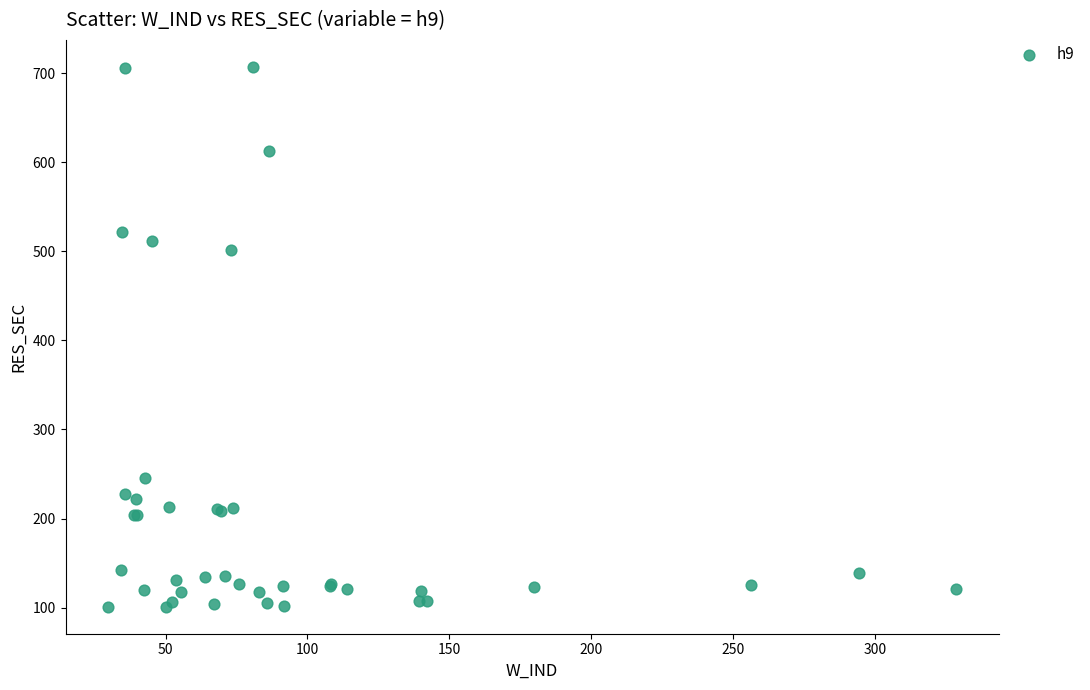

What Y value in the scatter plot is closest to 404?

502